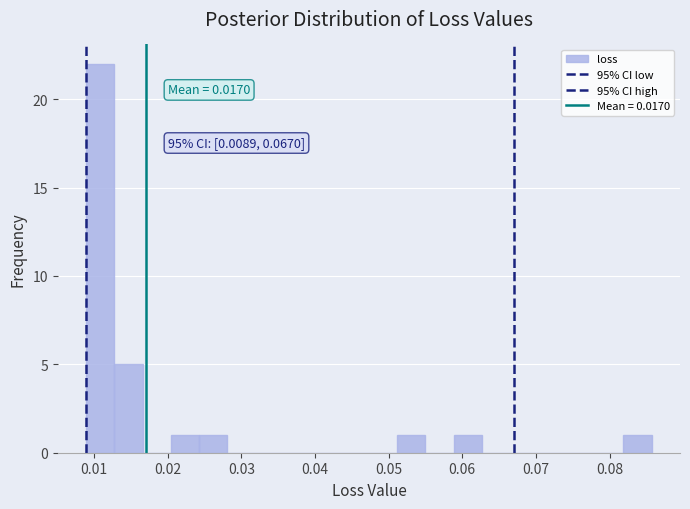

Around what value on the x-axis is the tallest bar? Give the approximate position of its centre, as read against the axis.

0.011